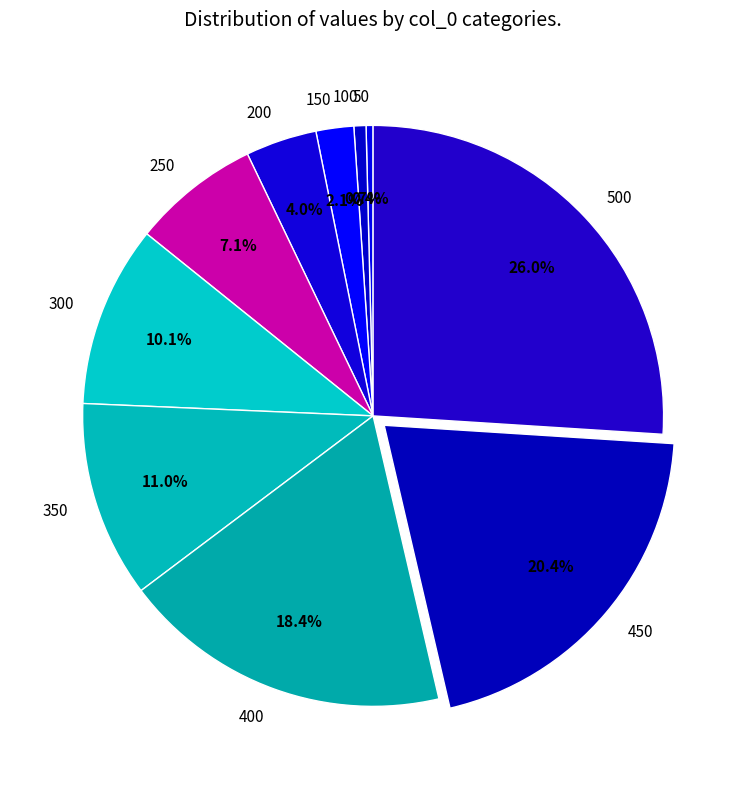

Which slice is the largest?

500